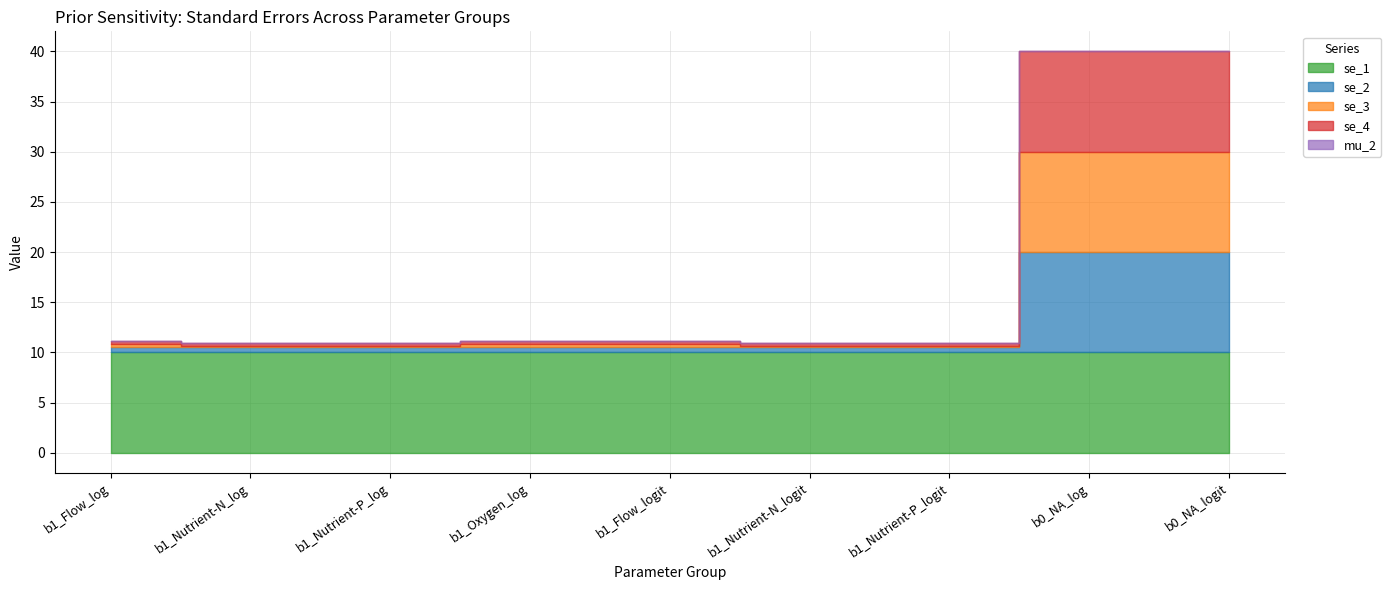

The value of se_1 at b1_Flow_logit is 10.0. True or false?

True